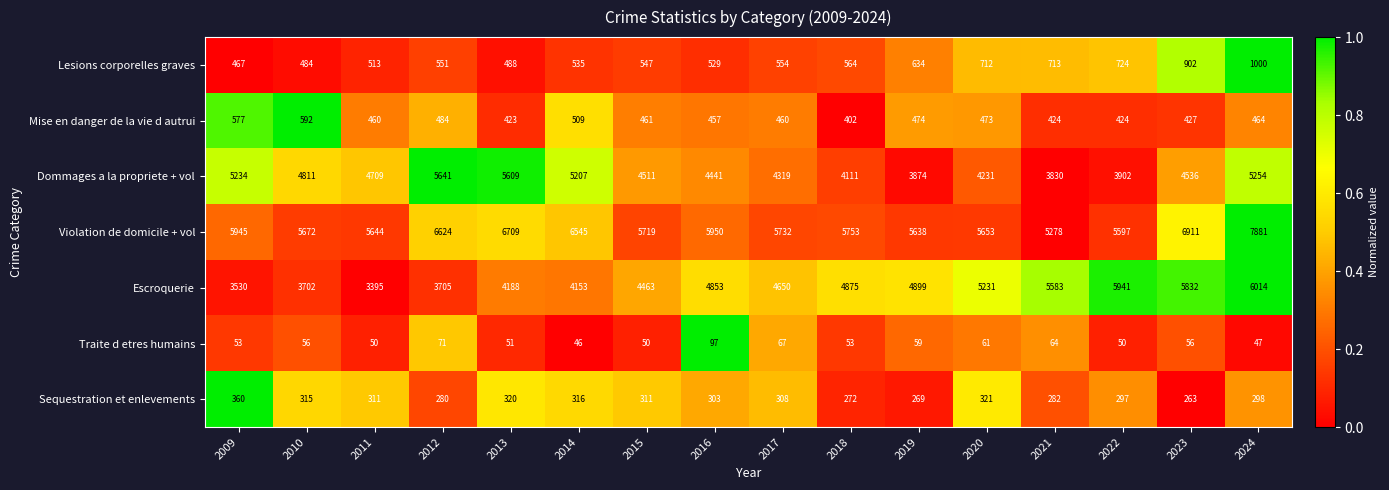

Between 2012 and 2018, which series saw the biggest shift?

Dommages a la propriete + vol